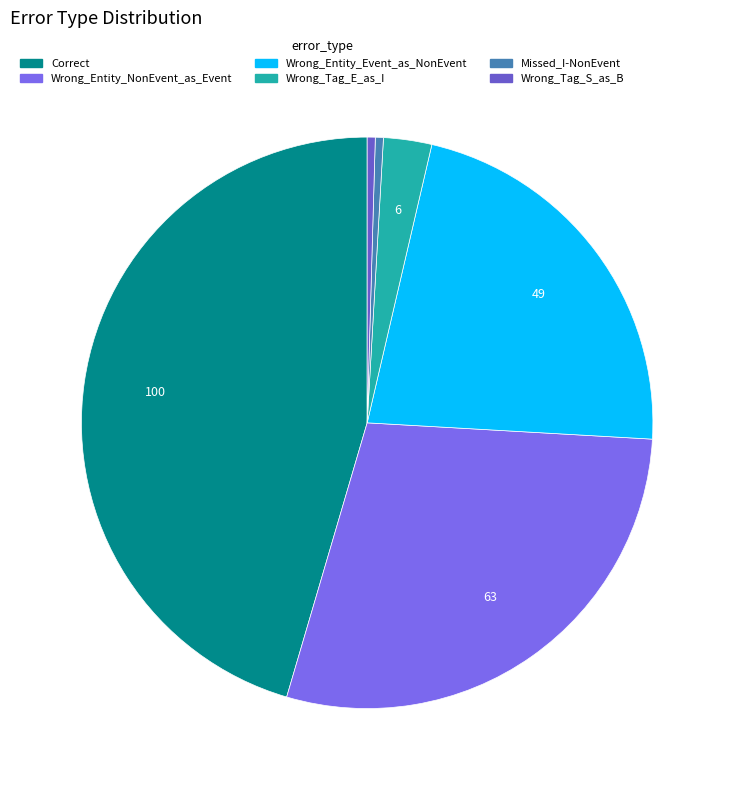

True or false: Wrong_Tag_S_as_B accounts for 1% of the total.

False